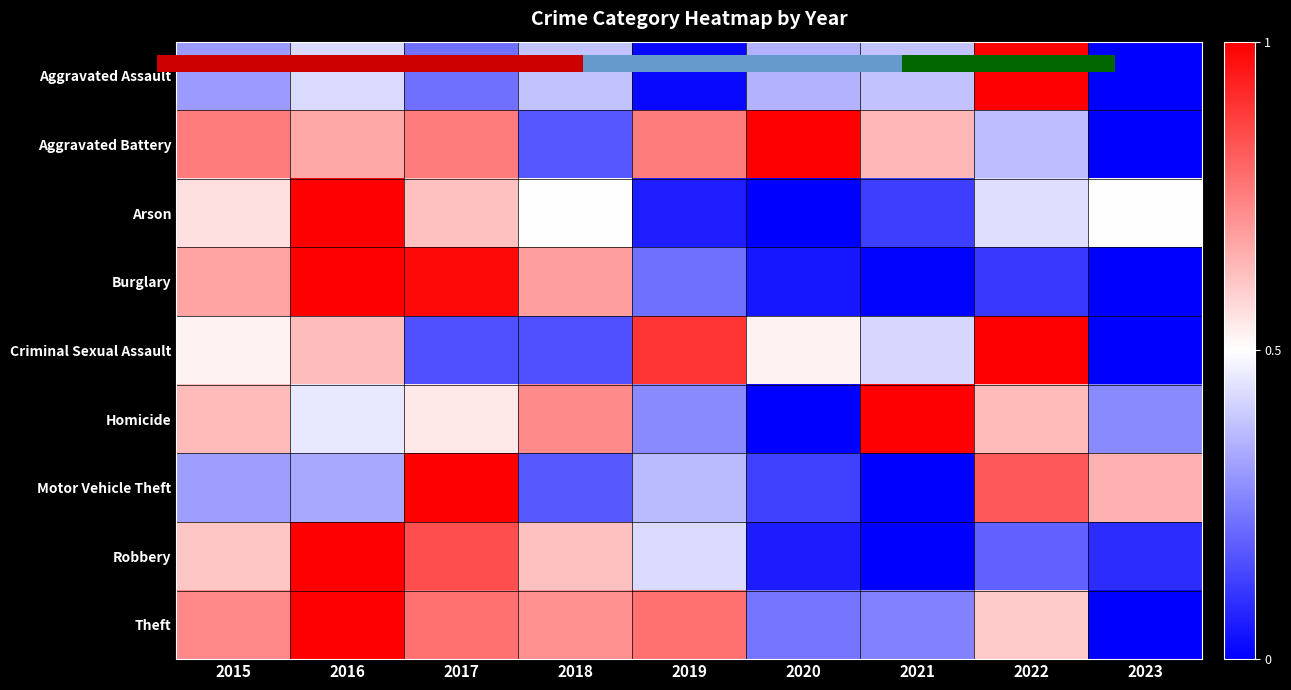

What is the total value across all series at 2021?

2.8